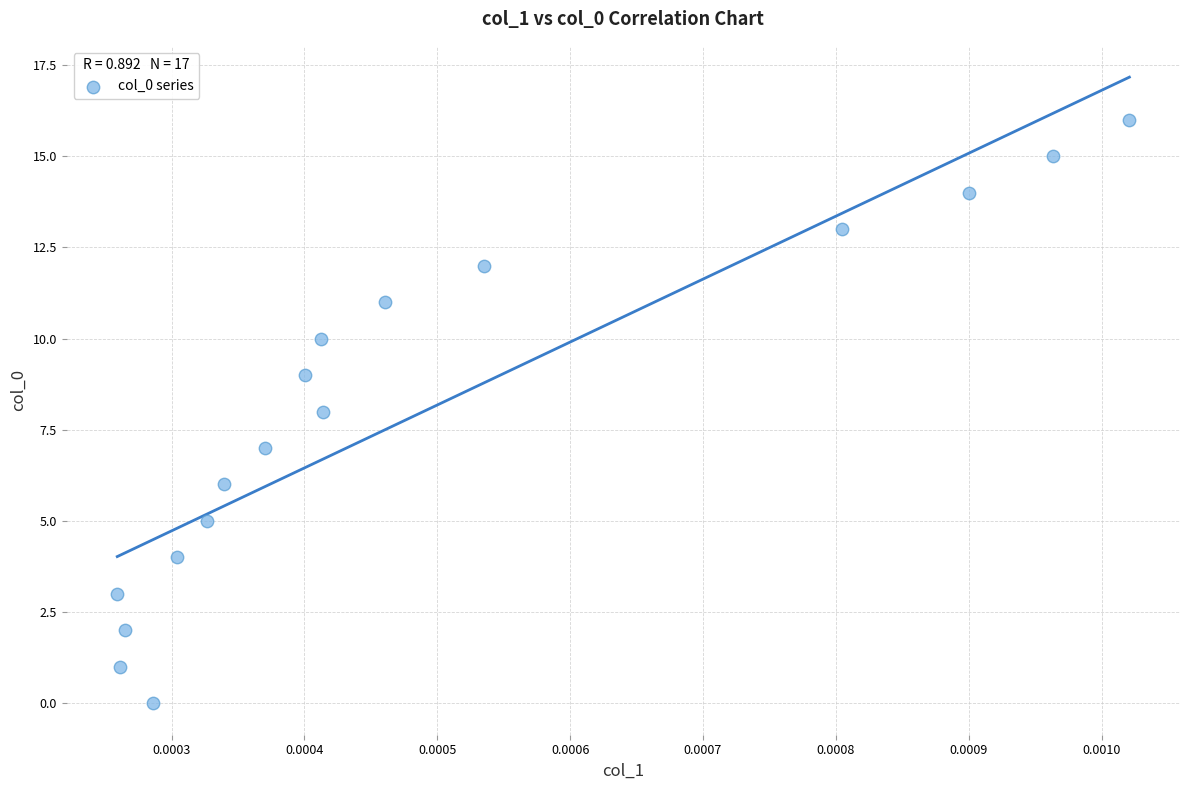

What is the range of Y values (max minus min)?

16